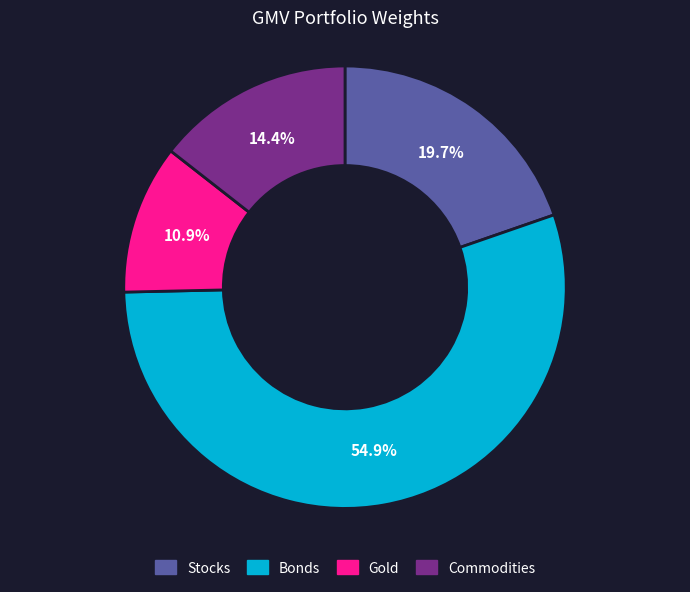

Is there any slice that represents more than half of the pie?

Yes